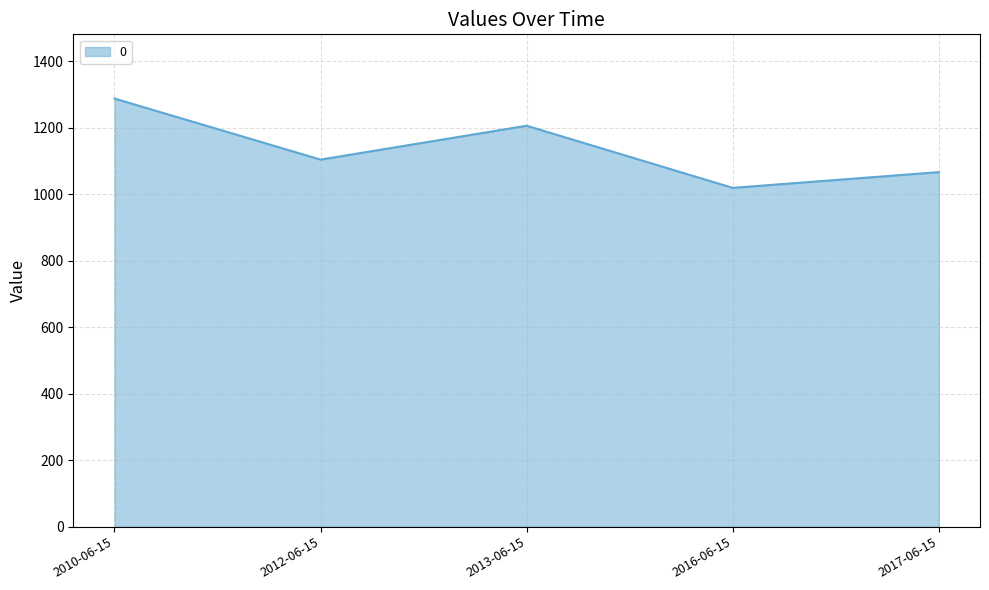

True or false: the data shows 1528.6 at 2012-06-15.

False